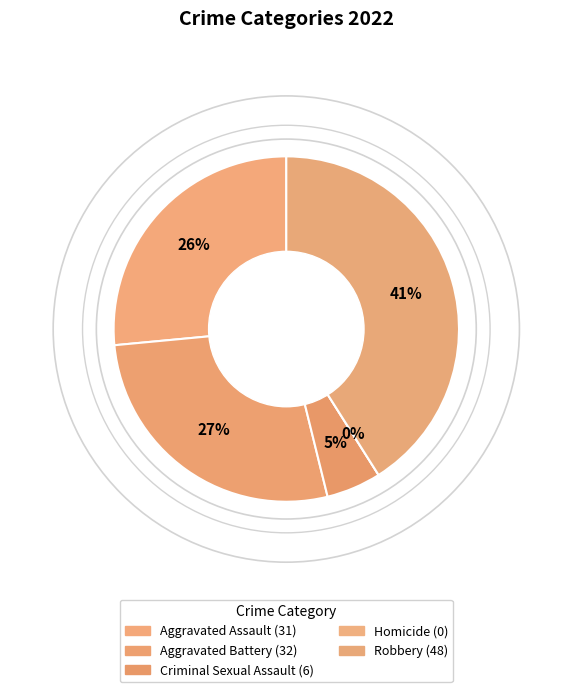

What is the largest slice in the pie chart?

Robbery